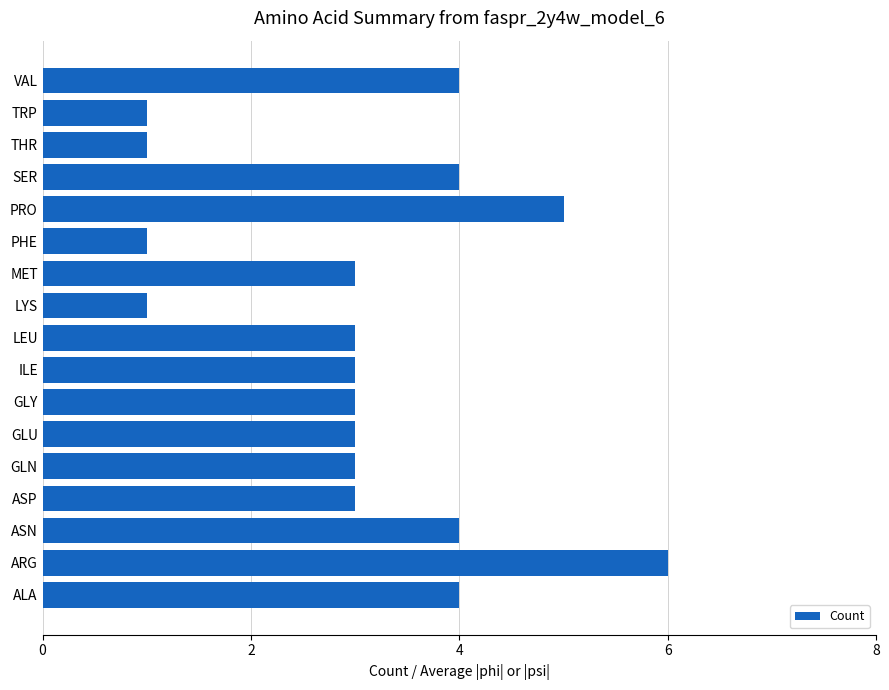

Reading bottom to top, extract all data points from this chart.

ALA=4	ARG=6	ASN=4	ASP=3	GLN=3	GLU=3	GLY=3	ILE=3	LEU=3	LYS=1	MET=3	PHE=1	PRO=5	SER=4	THR=1	TRP=1	VAL=4